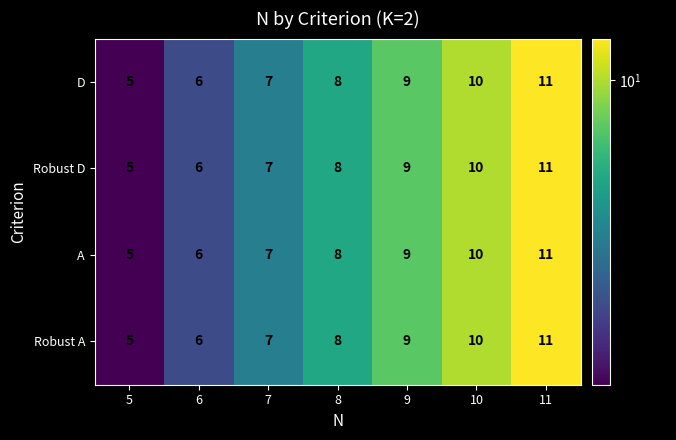

What is the maximum value for Robust D?

11